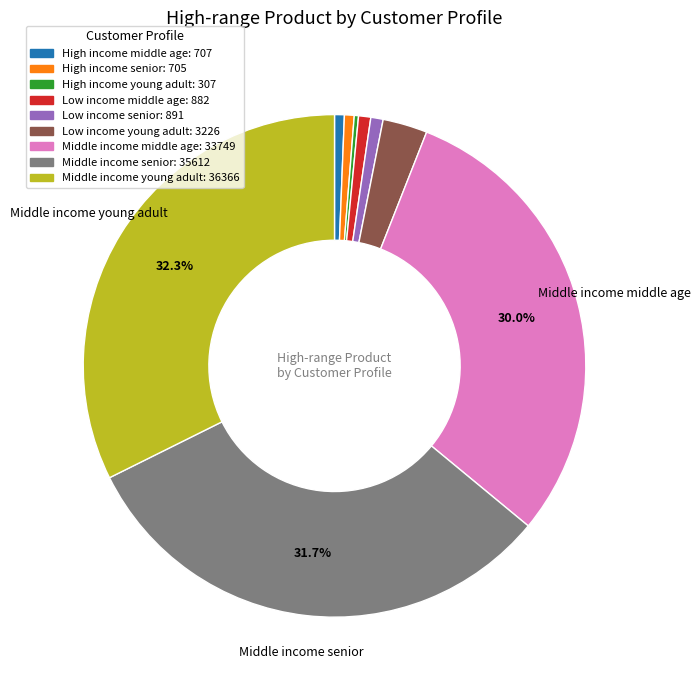

To the nearest percent, what portion does Middle income young adult represent?

32%